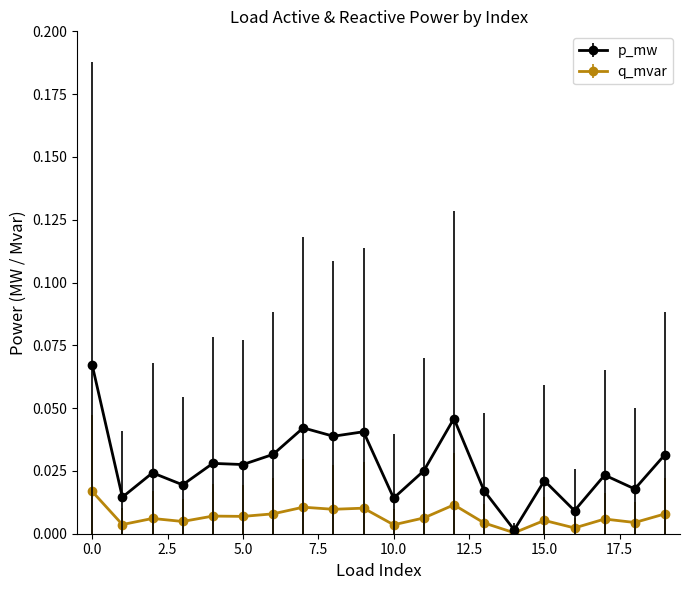

True or false: p_mw has more than 0 points higher than both neighbors.

True